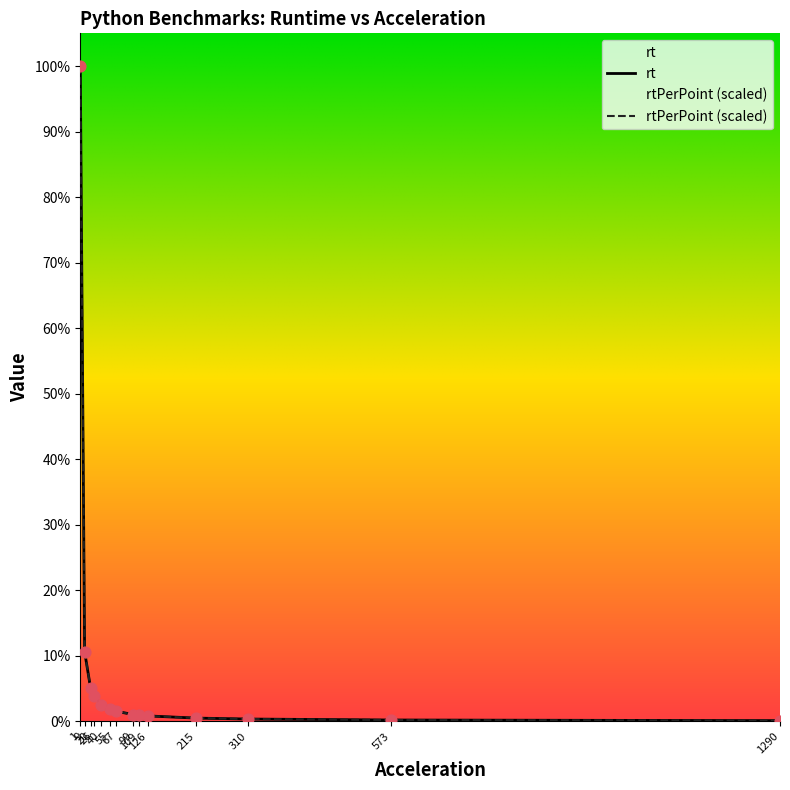

At which category is the sum across all series the highest?

1